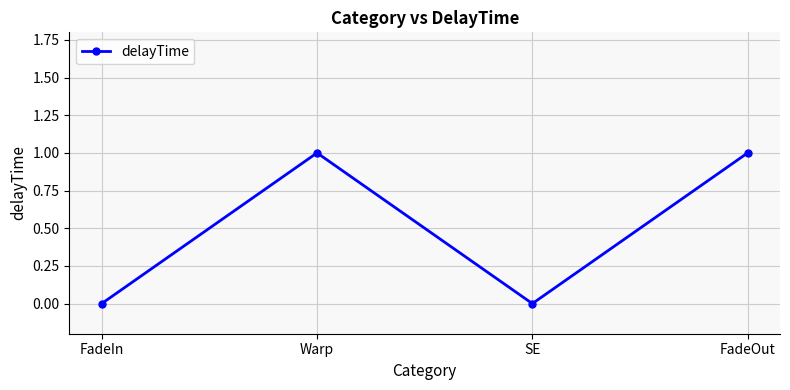

The value at Warp is 0. True or false?

False